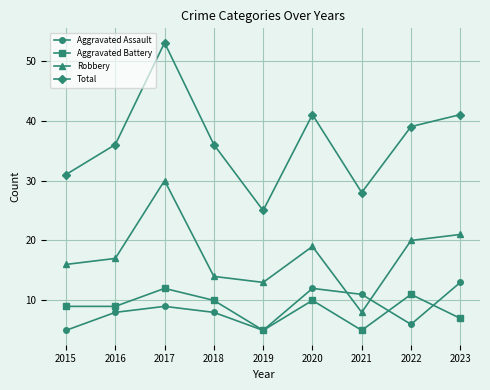

How many lines are shown in the chart?

4